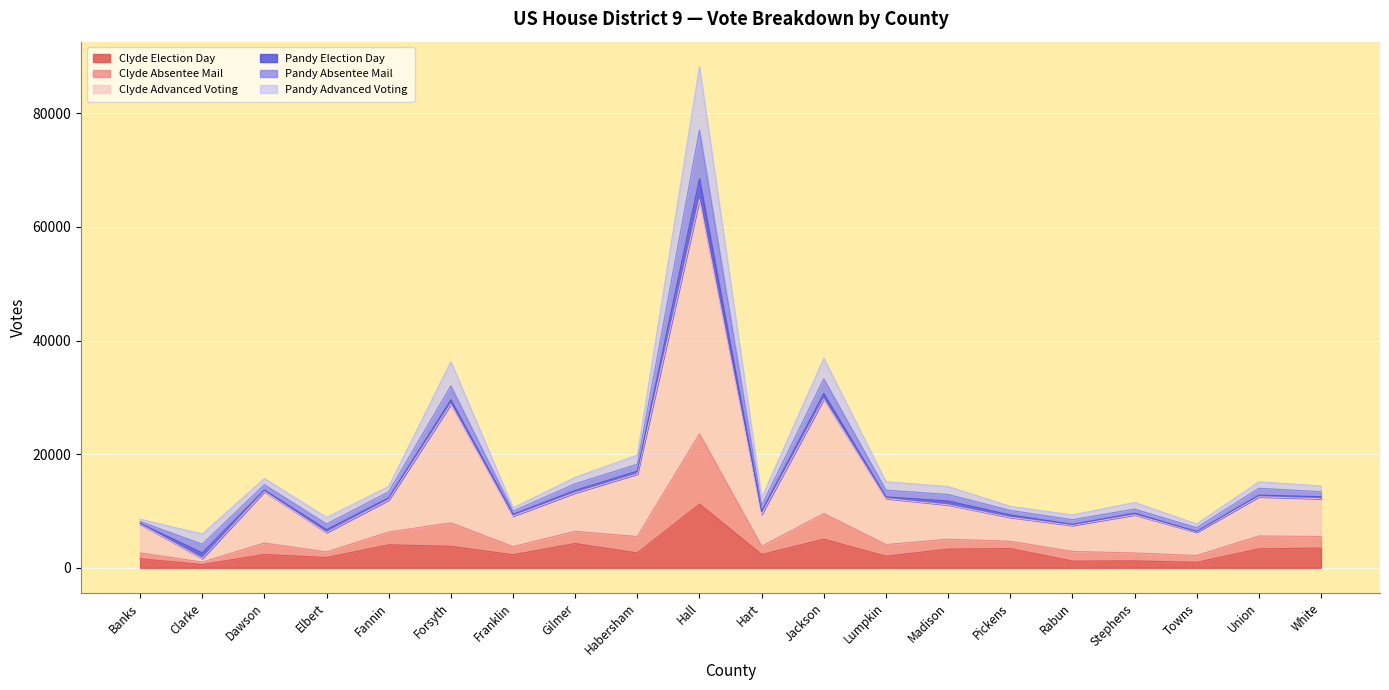

True or false: Clyde Election Day and Clyde Absentee Mail intersect in this chart.

False